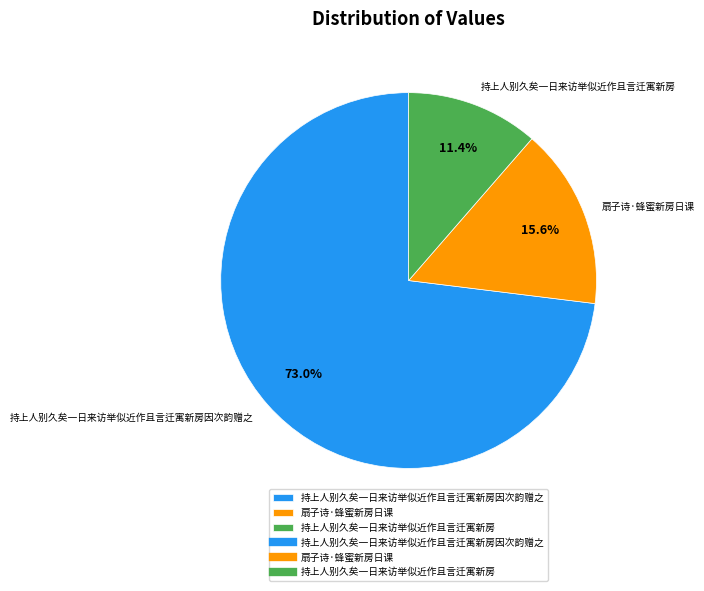

To the nearest percent, what is the difference between the largest and smallest slice percentages?

62%